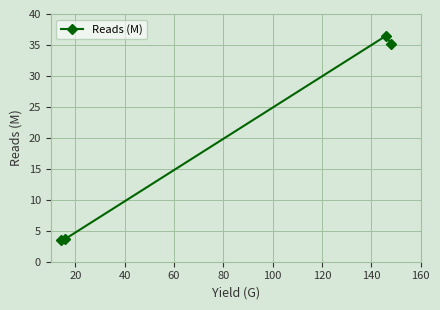

What is the average value?

19.7